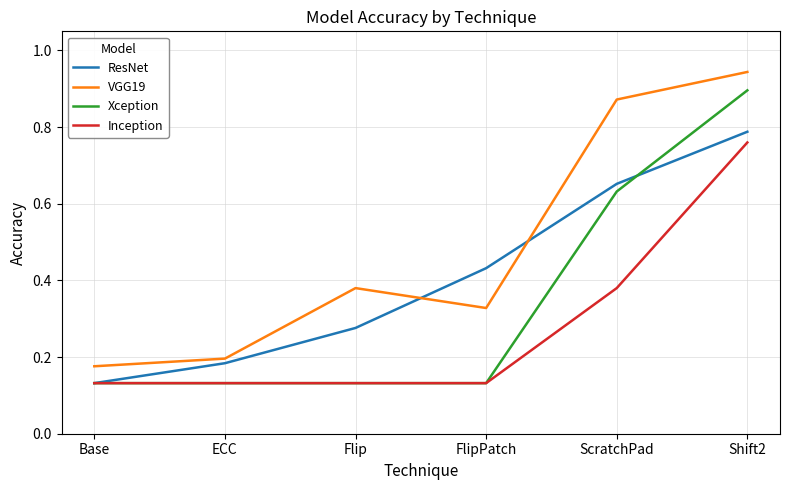

Which series has the largest total across all categories?

VGG19